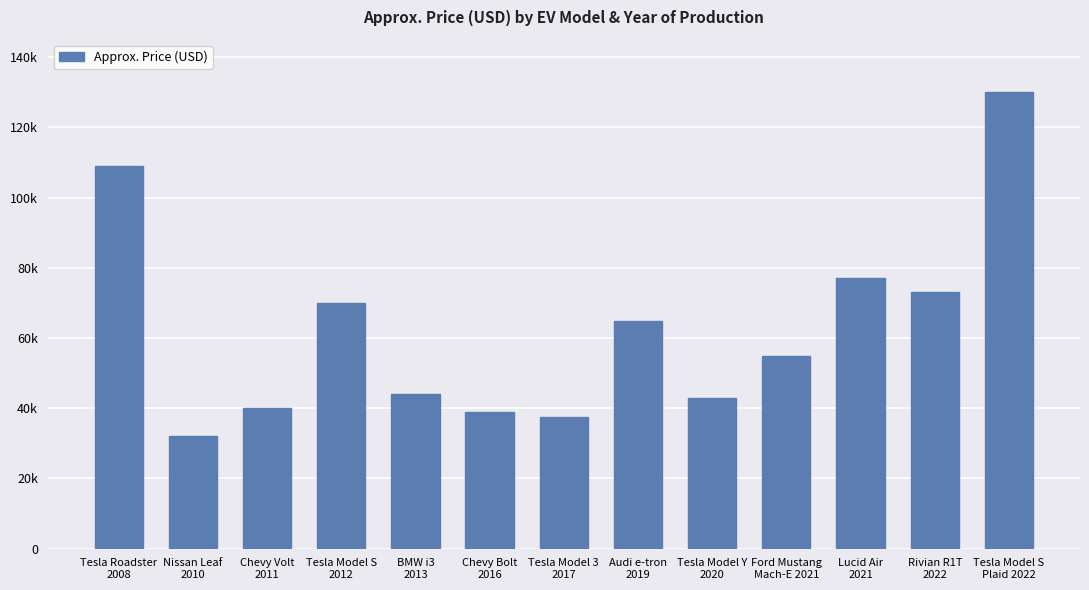

List the labels in order of value, smallest first.

Nissan Leaf
2010, Tesla Model 3
2017, Chevy Bolt
2016, Chevy Volt
2011, Tesla Model Y
2020, BMW i3
2013, Ford Mustang
Mach-E 2021, Audi e-tron
2019, Tesla Model S
2012, Rivian R1T
2022, Lucid Air
2021, Tesla Roadster
2008, Tesla Model S
Plaid 2022